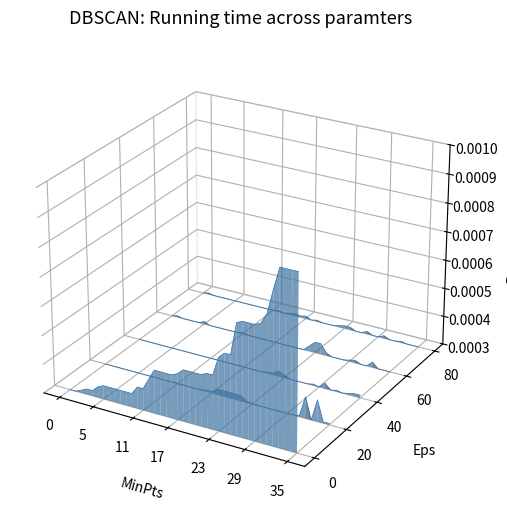

List the series in order of their peak value, lowest first.

Eps=20, Eps=40, Eps=60, Eps=80, Eps=0